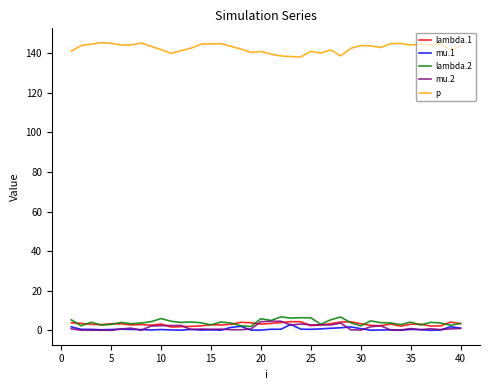

Which series has the largest total across all categories?

p